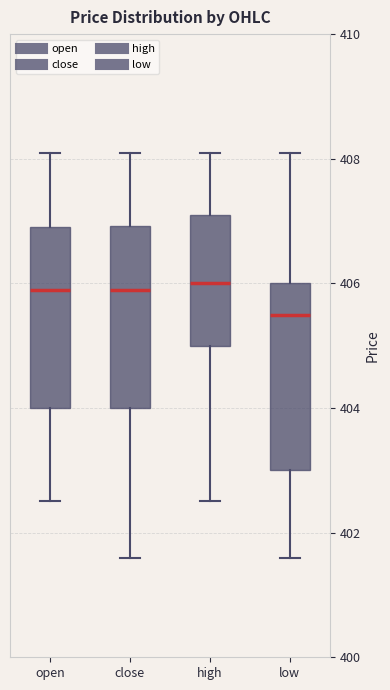

Reading left to right, read every box against the y-axis: the position of its median line, the range the box covers, and the ends of its whiskers. The values are not printed on the chart, so give them approximately, as read against the axis.

open: median 406.0, box 404.0 to 407.0, whiskers 402.6 to 408.2
close: median 406.0, box 404.0 to 407.0, whiskers 401.6 to 408.2
high: median 406.0, box 405.0 to 407.2, whiskers 402.6 to 408.2
low: median 405.6, box 403.0 to 406.0, whiskers 401.6 to 408.2